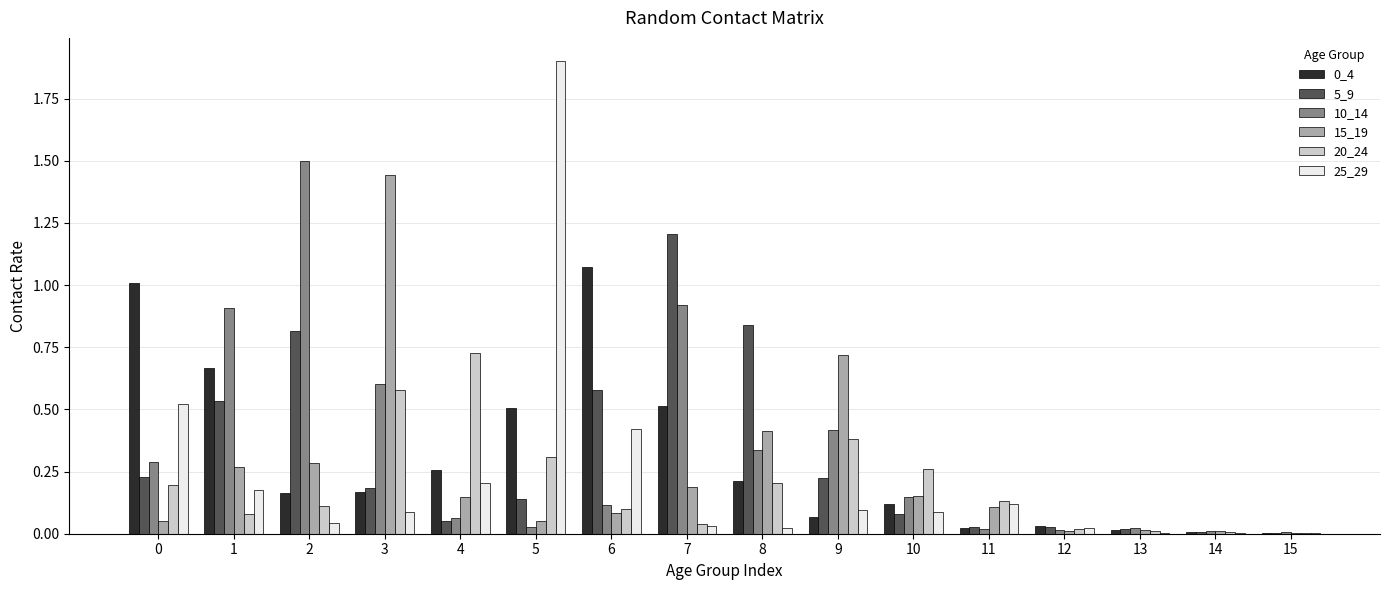

The value of 20_24 at 1 is 0.0. True or false?

False